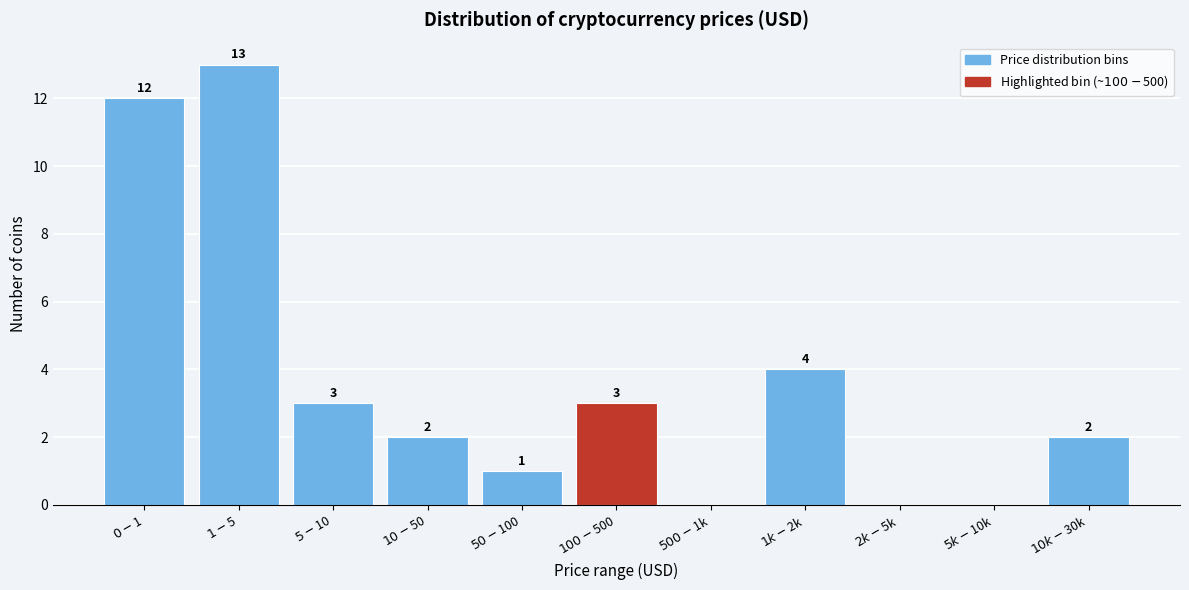

What is the maximum value shown in the chart?

13